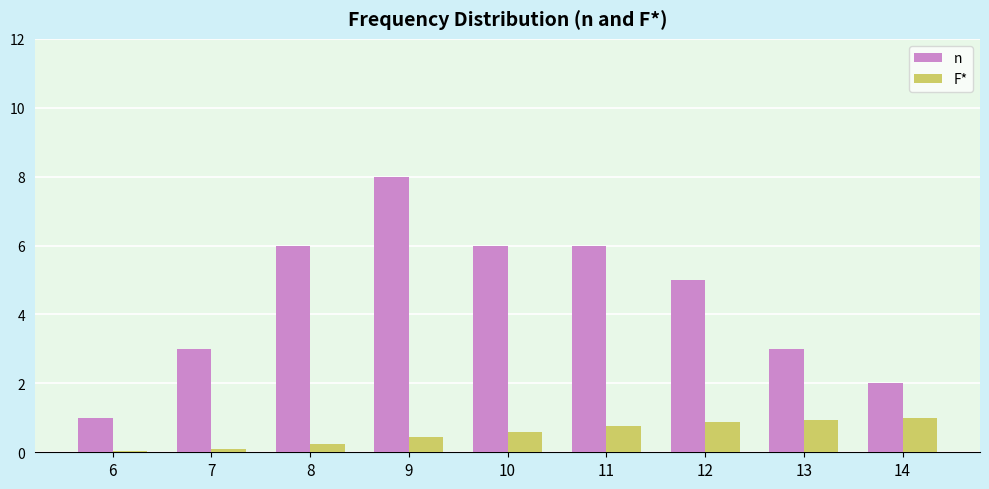

The F* series shows 0.1 at 7. True or false?

True